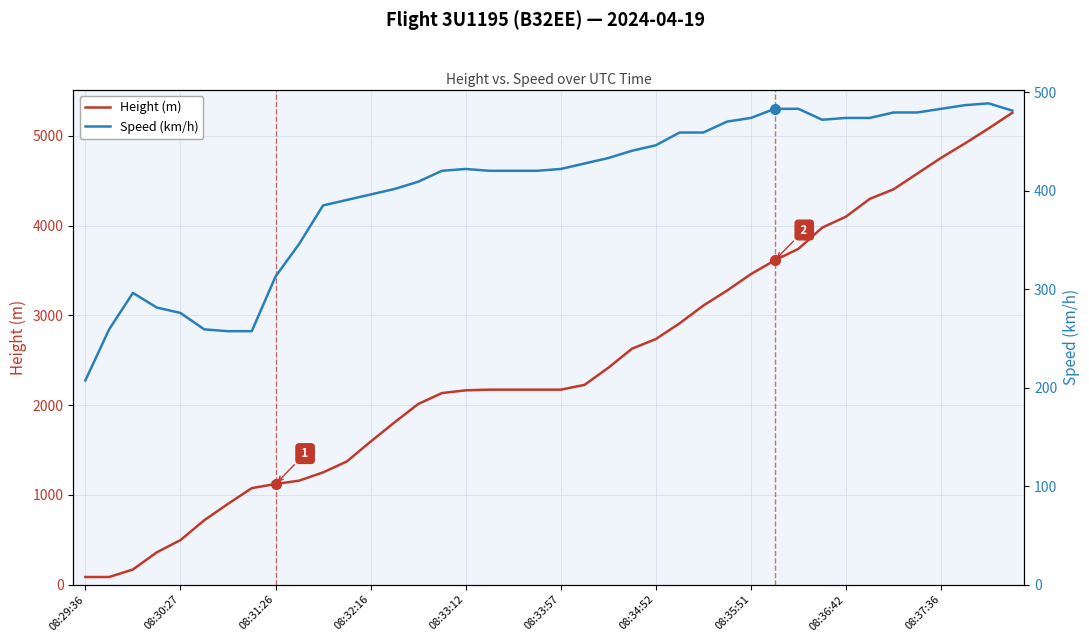

How many times do Speed (km/h) and Height (m) cross each other?

1